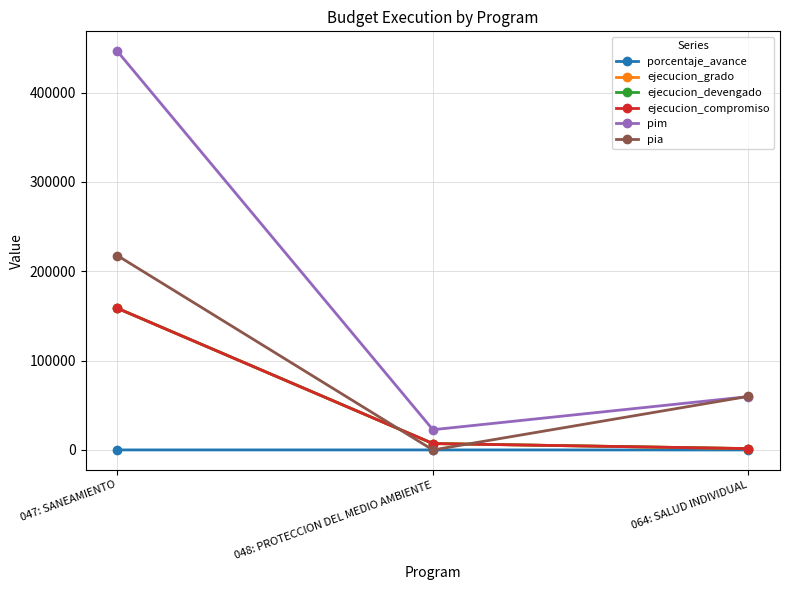

Is this an area chart (filled region under the line)?

No